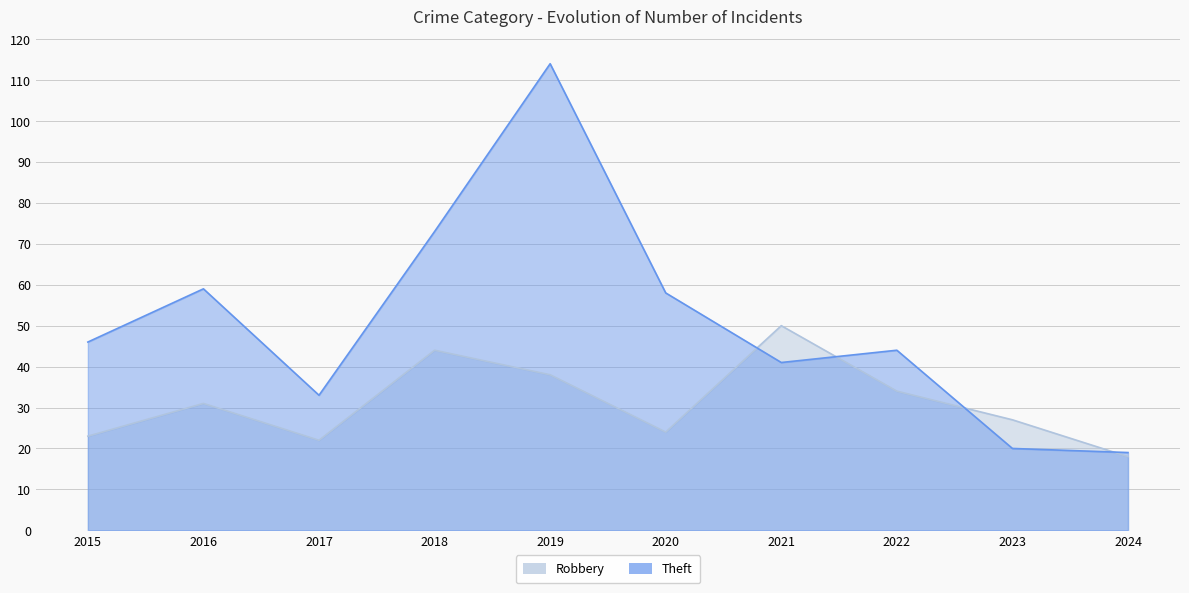

Reading right to left, transcribe all the data shown in this chart.

Robbery: 2024=18	2023=27	2022=34	2021=50	2020=24	2019=38	2018=44	2017=22	2016=31	2015=23
Theft: 2024=19	2023=20	2022=44	2021=41	2020=58	2019=114	2018=73	2017=33	2016=59	2015=46